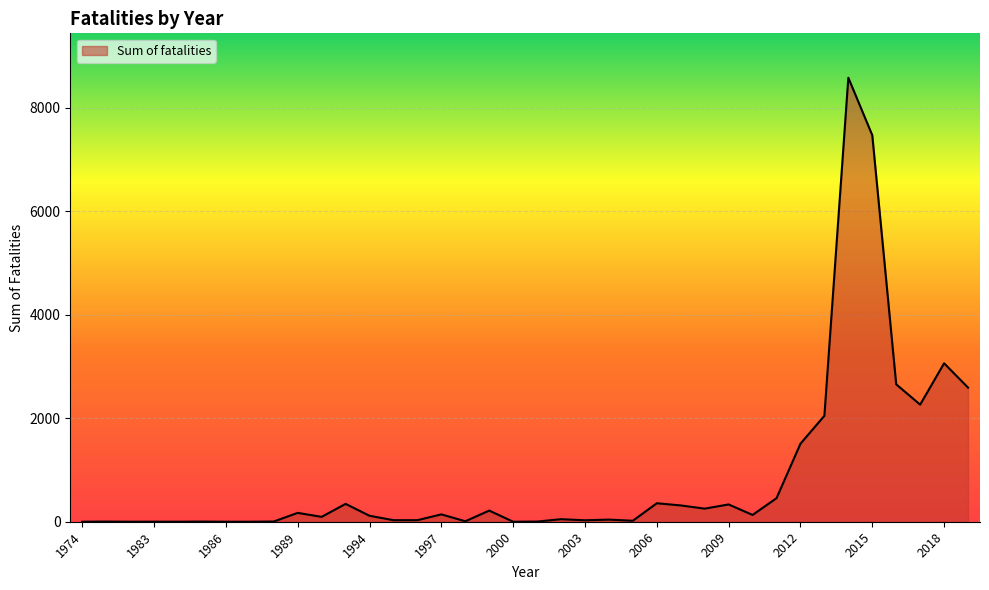

What is the greatest value displayed?

8581